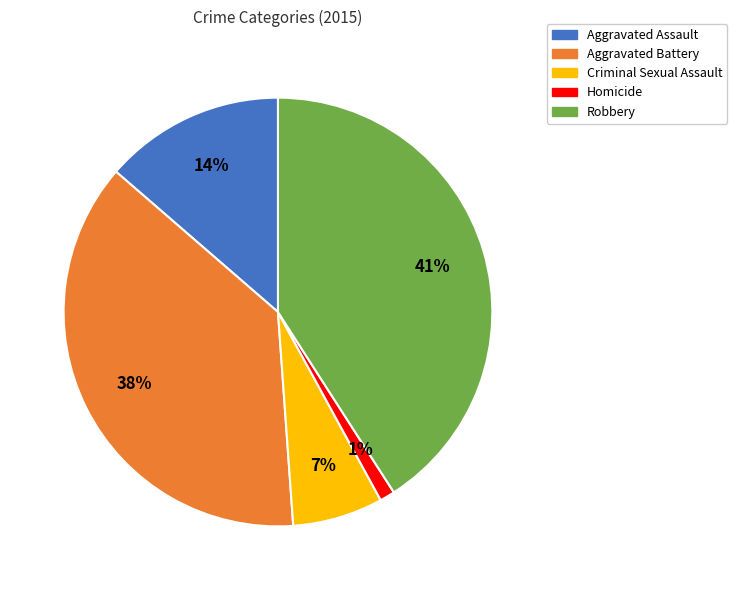

Is the sum of Criminal Sexual Assault and Aggravated Battery greater than half?

No